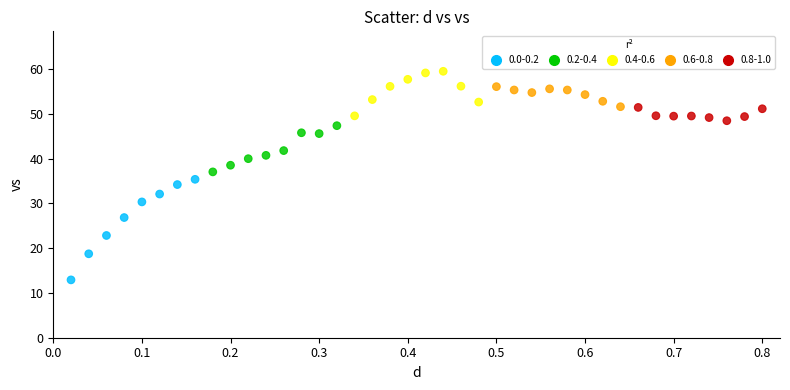

What is the range of Y values (max minus min)?

46.6